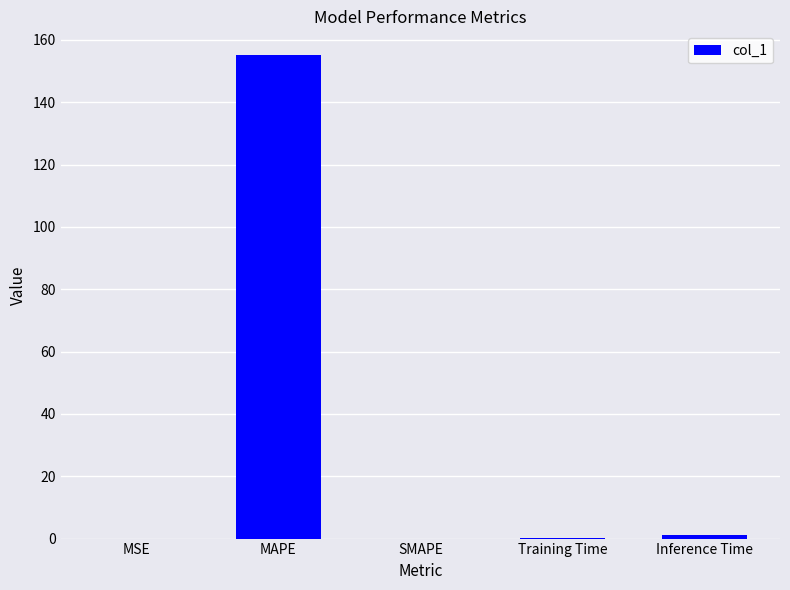

Is it true that the value at SMAPE is -83.0?

False